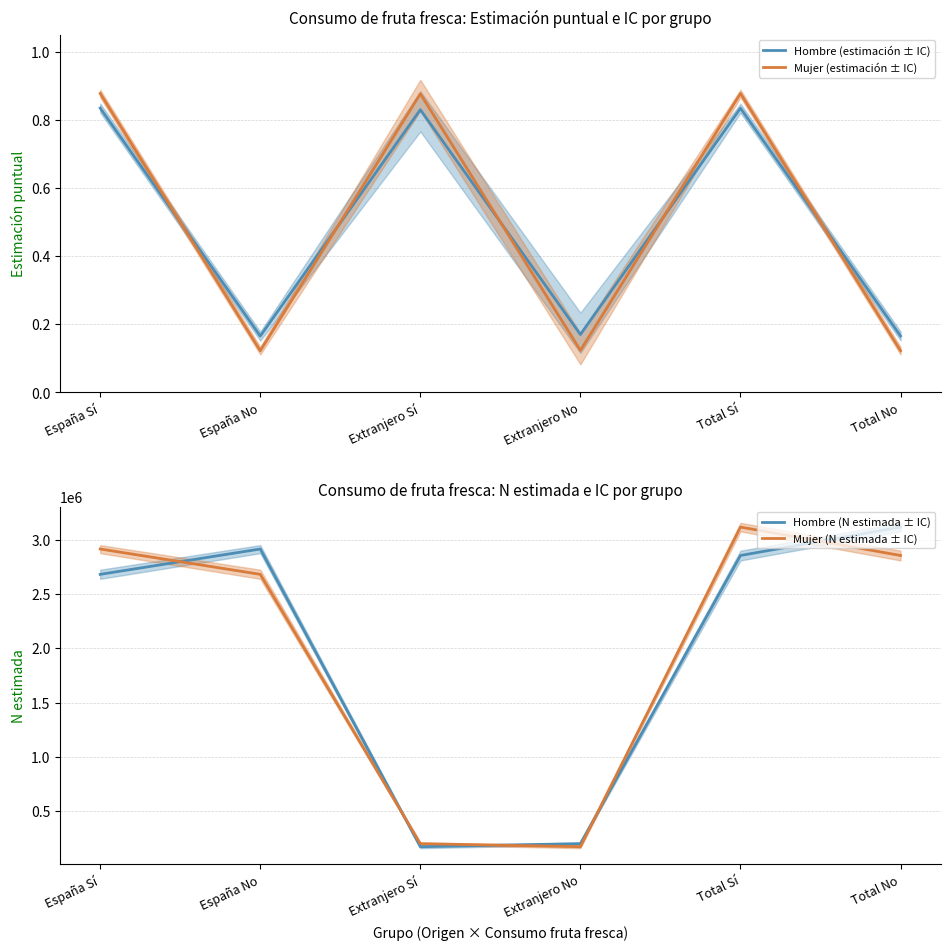

Which category has the lowest value in the Mujer (estimación ± IC) series?

España No